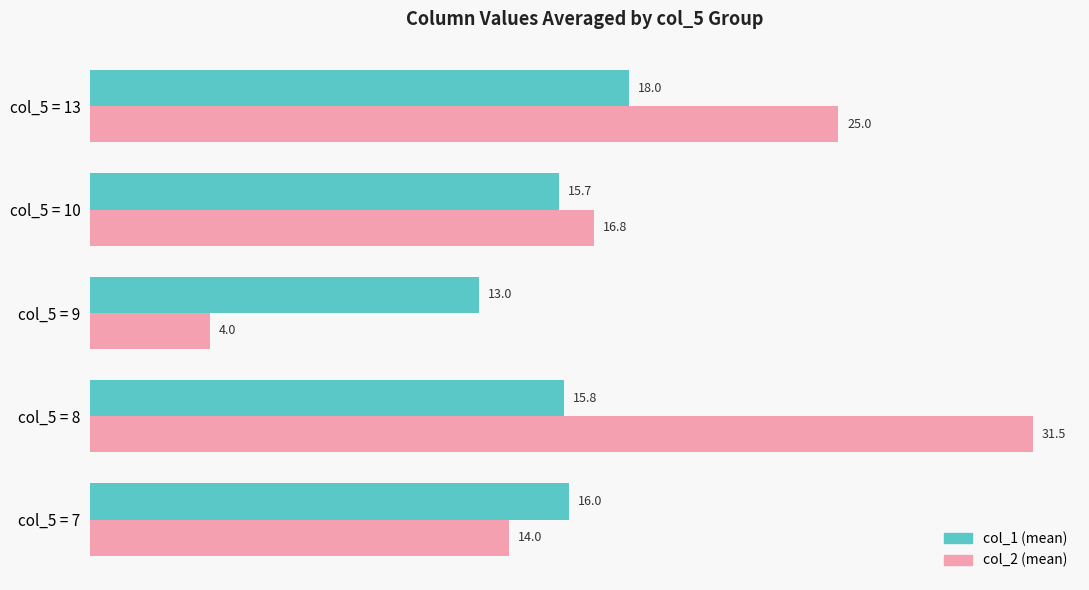

At col_5 = 8, list the series in order from smallest to largest.

col_1 (mean), col_2 (mean)